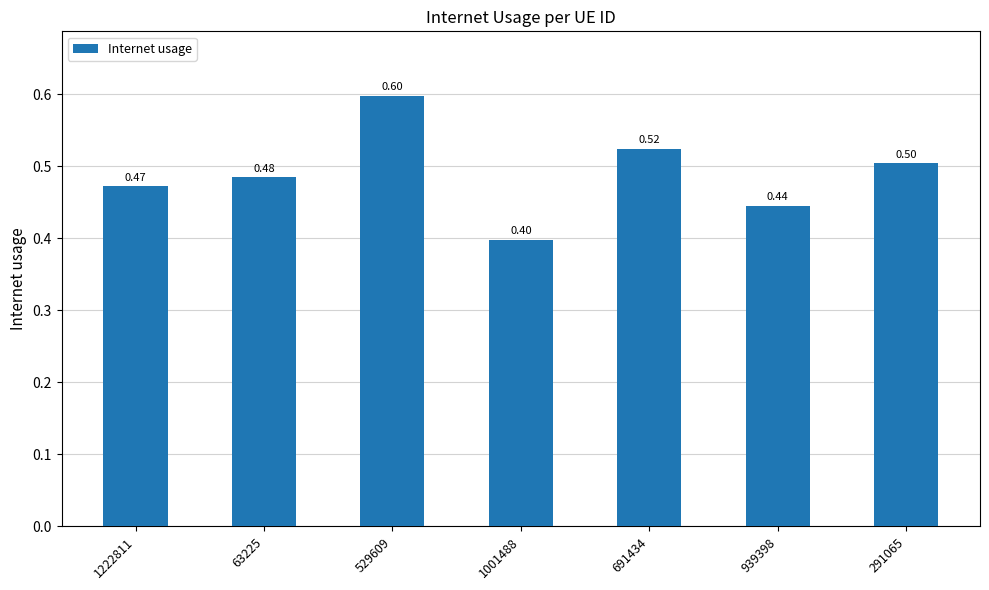

Count the number of data series in this chart.

1